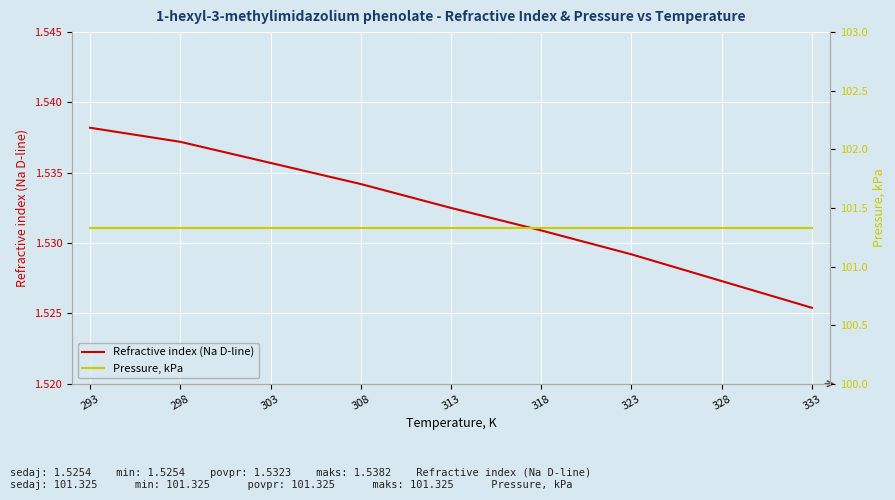

Which label corresponds to the smallest value in the chart?

333